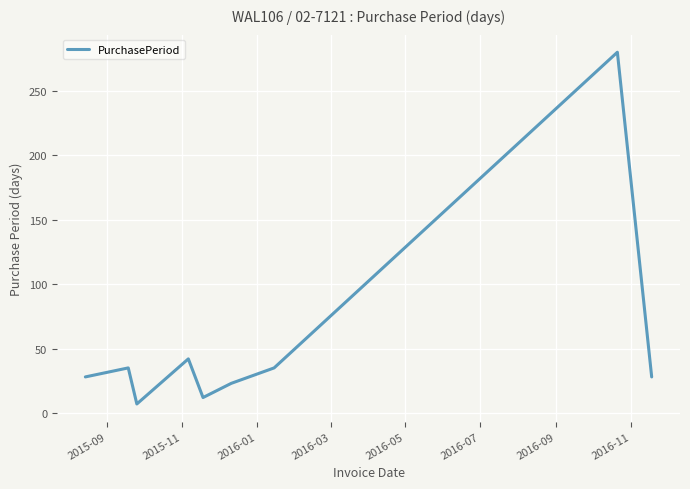

What is the sum of all values?

490